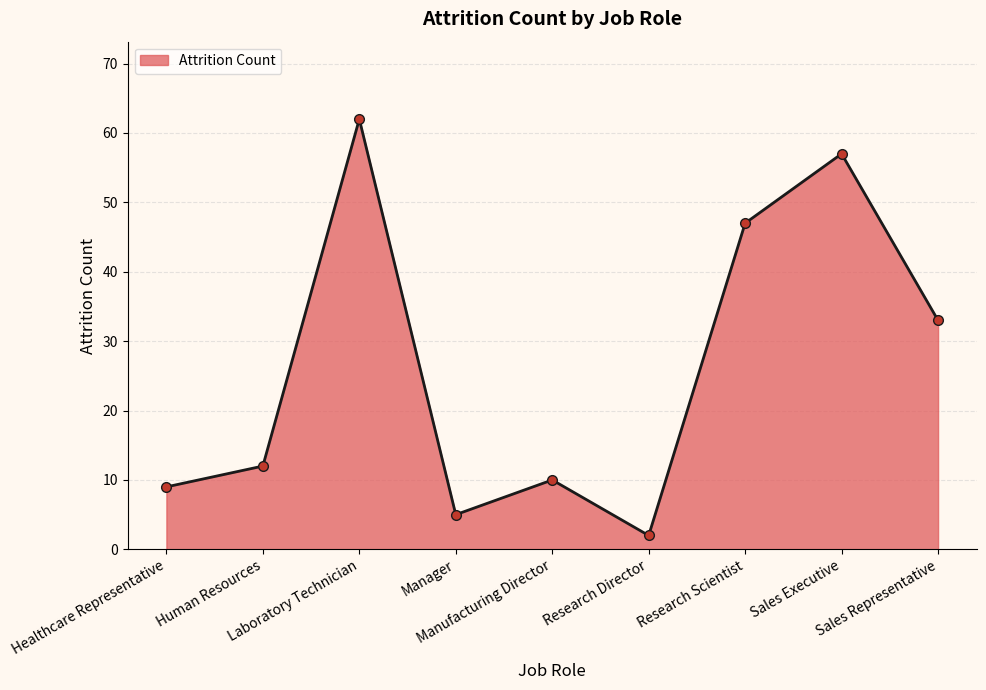

What is the ratio of the value at Sales Representative to the value at Sales Executive?

0.6